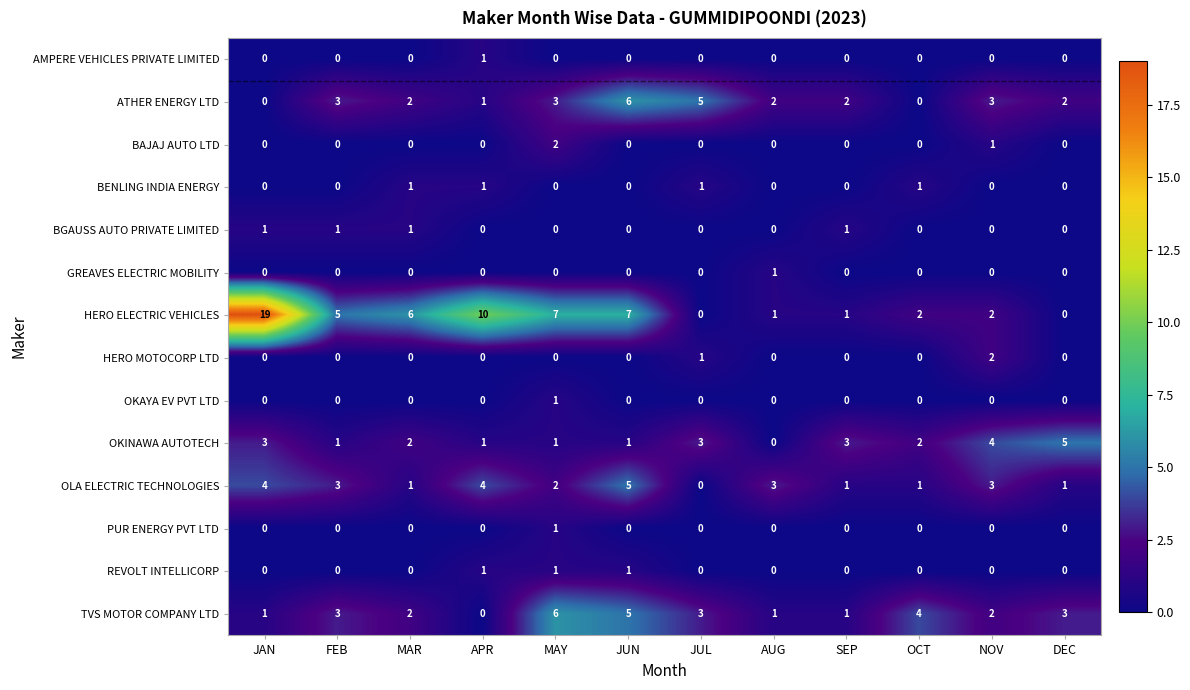

At which label does OKAYA EV PVT LTD reach its peak?

MAY